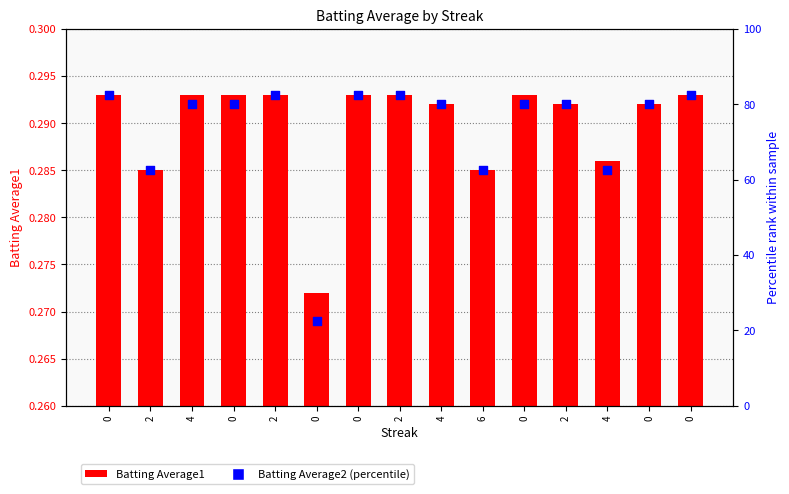

Is the value of Batting Average1 at 2 greater than the value of Batting Average2 (percentile) at 4?

No